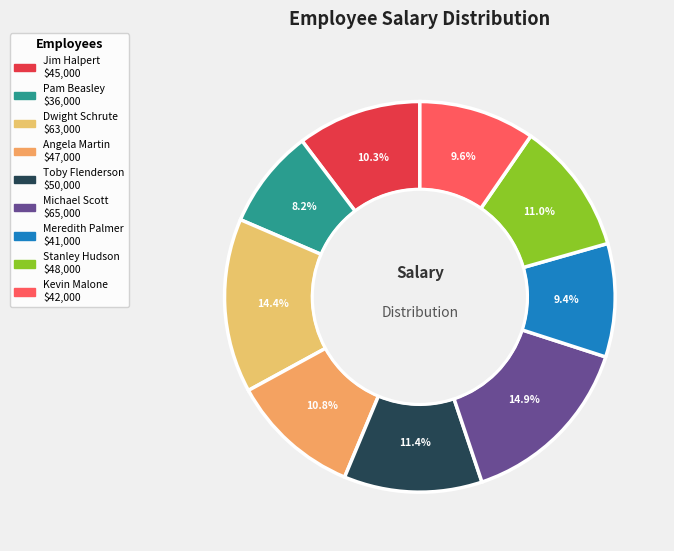

Is there any slice that represents more than half of the pie?

No